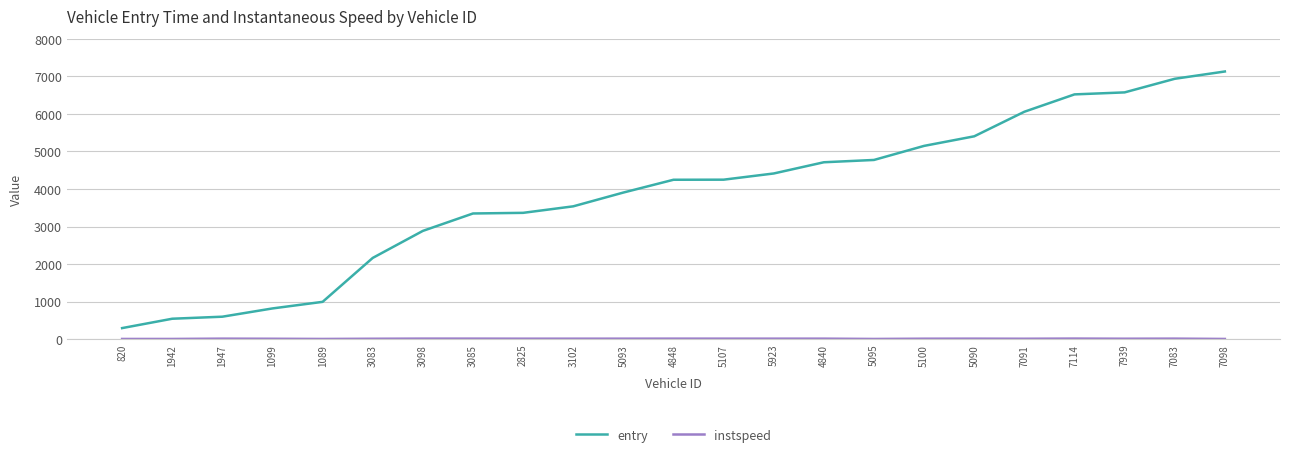

Which series has the widest spread of values?

entry